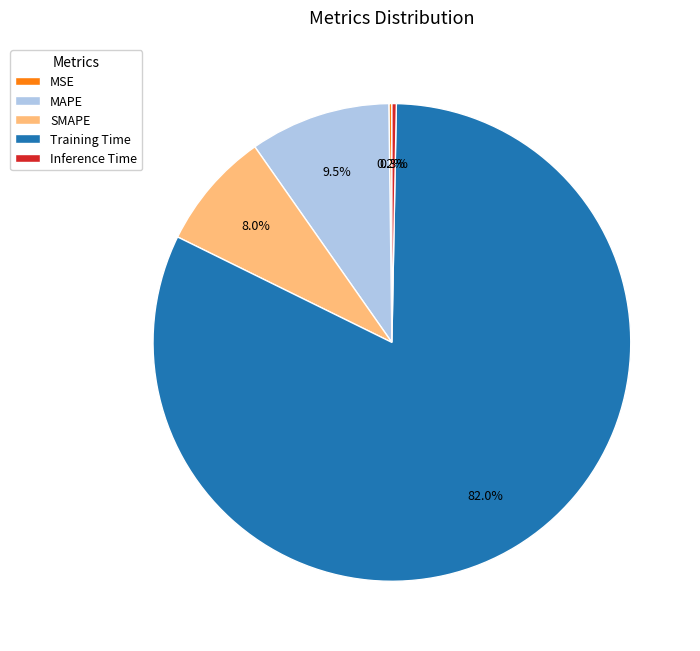

Is the sum of Training Time and SMAPE greater than half?

Yes